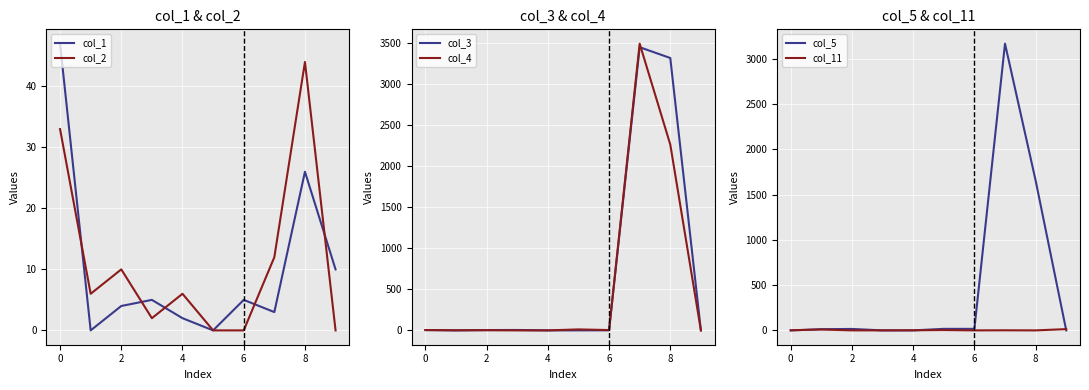

Is it true that col_11 equals 6 at 2?

False